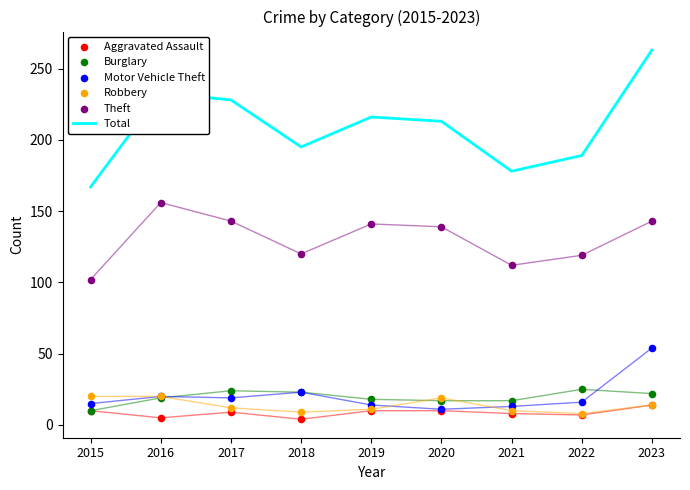

At which category is the sum across all series the highest?

2023